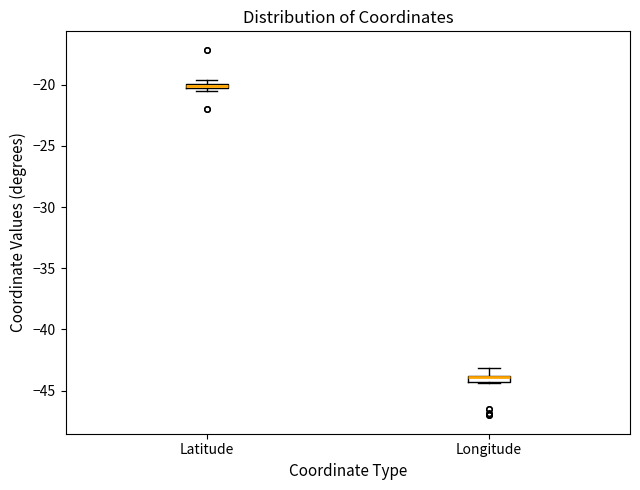

Where is the upper edge of the box for Latitude on the y-axis? The values are not printed on the chart, so give them approximately, as read against the axis.

-20.0